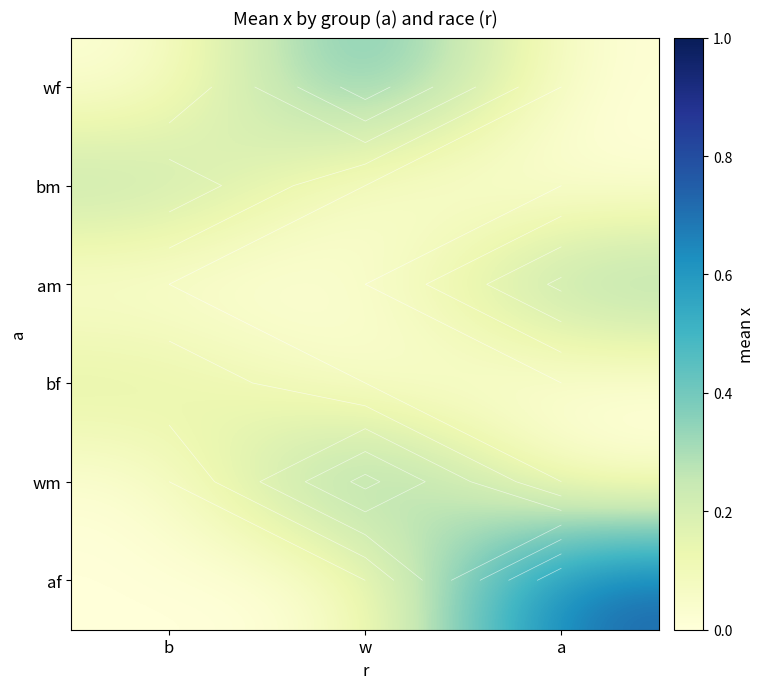

Rank the series at b from highest to lowest value.

bm, bf, wf, am, wm, af